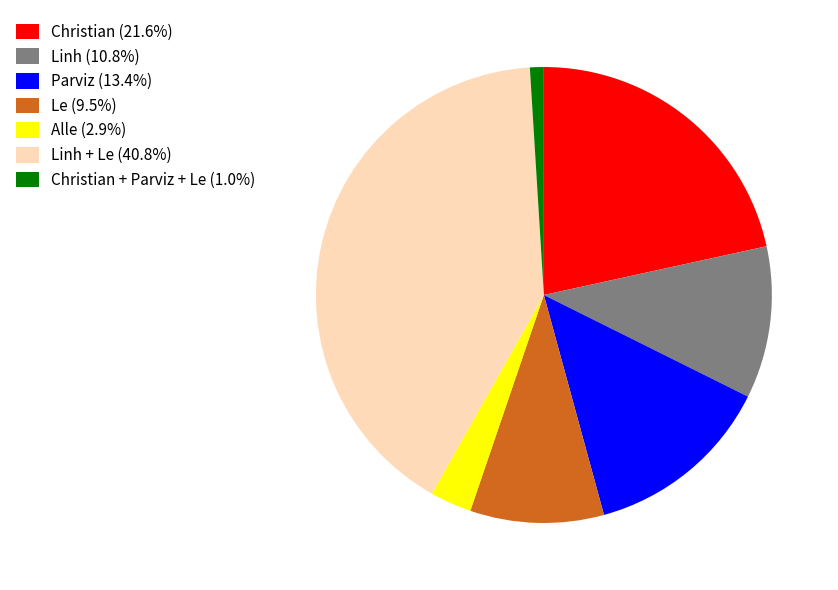

Is the sum of Christian (21.6%) and Alle (2.9%) greater than half?

No